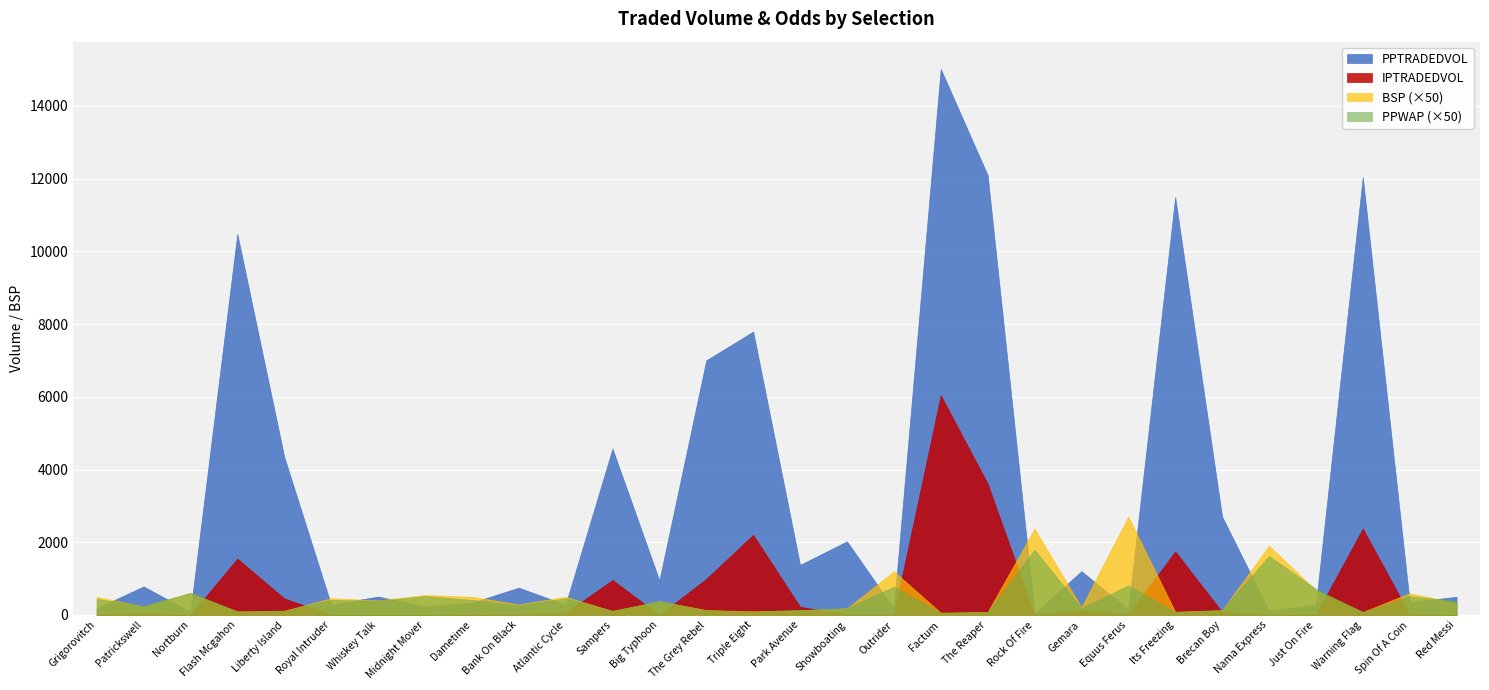

What position from the right is Showboating?

14